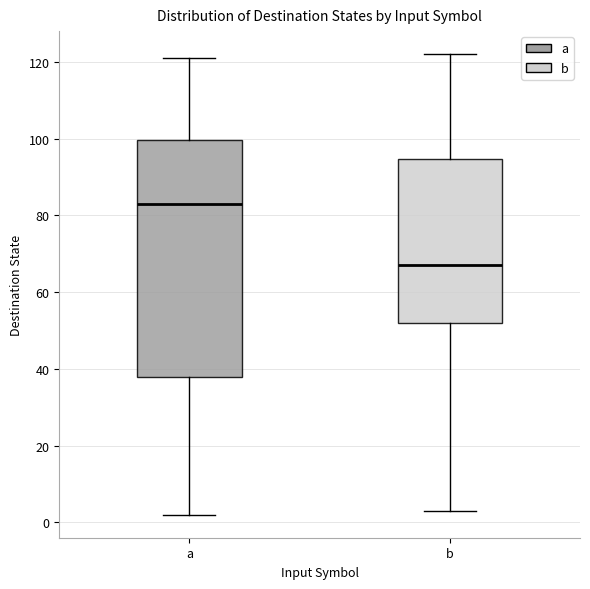

Reading left to right, transcribe this box plot: for each box, give where its median line is, the range the box spans, and where its two whiskers end, as read against the y-axis. The values are not printed on the chart, so give them approximately, as read against the axis.

a: median 84, box 38 to 100, whiskers 2 to 122
b: median 68, box 52 to 94, whiskers 4 to 122